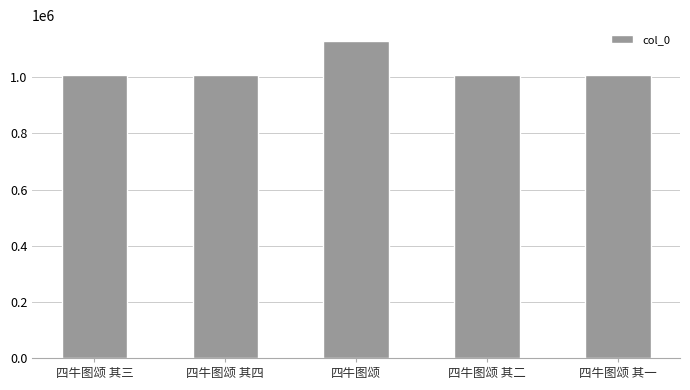

What is the label of the 5th bar from the left?

四牛图颂 其一